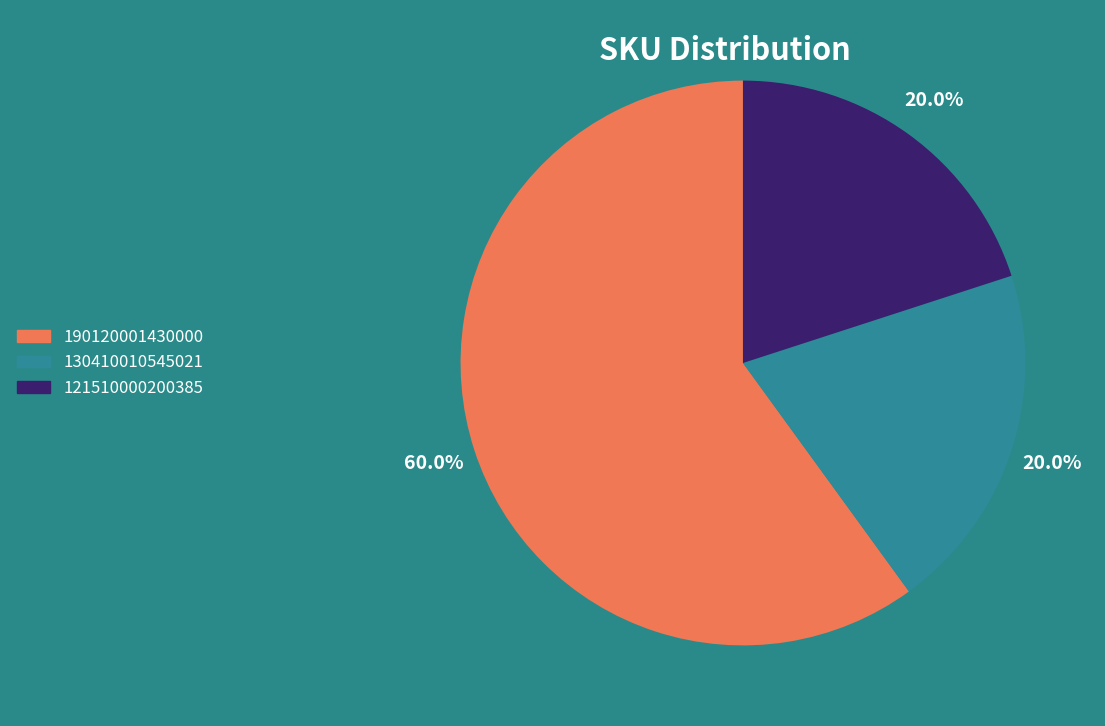

Is there any slice that represents more than half of the pie?

Yes